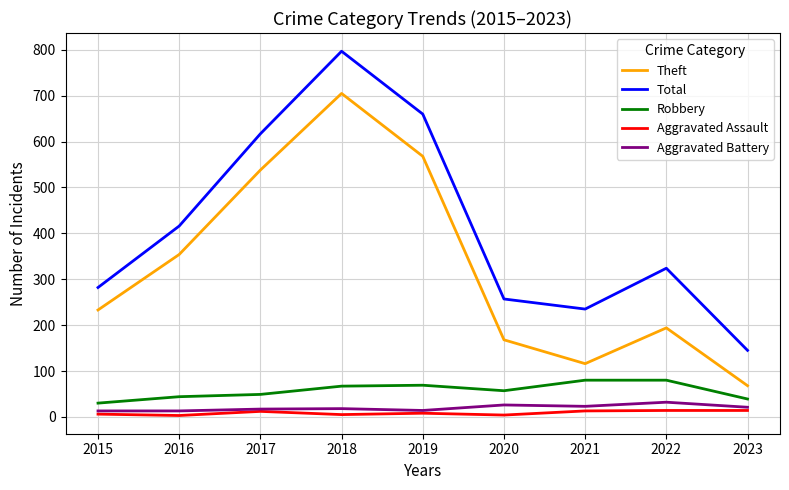

At 2015, list the series in order from smallest to largest.

Aggravated Assault, Aggravated Battery, Robbery, Theft, Total